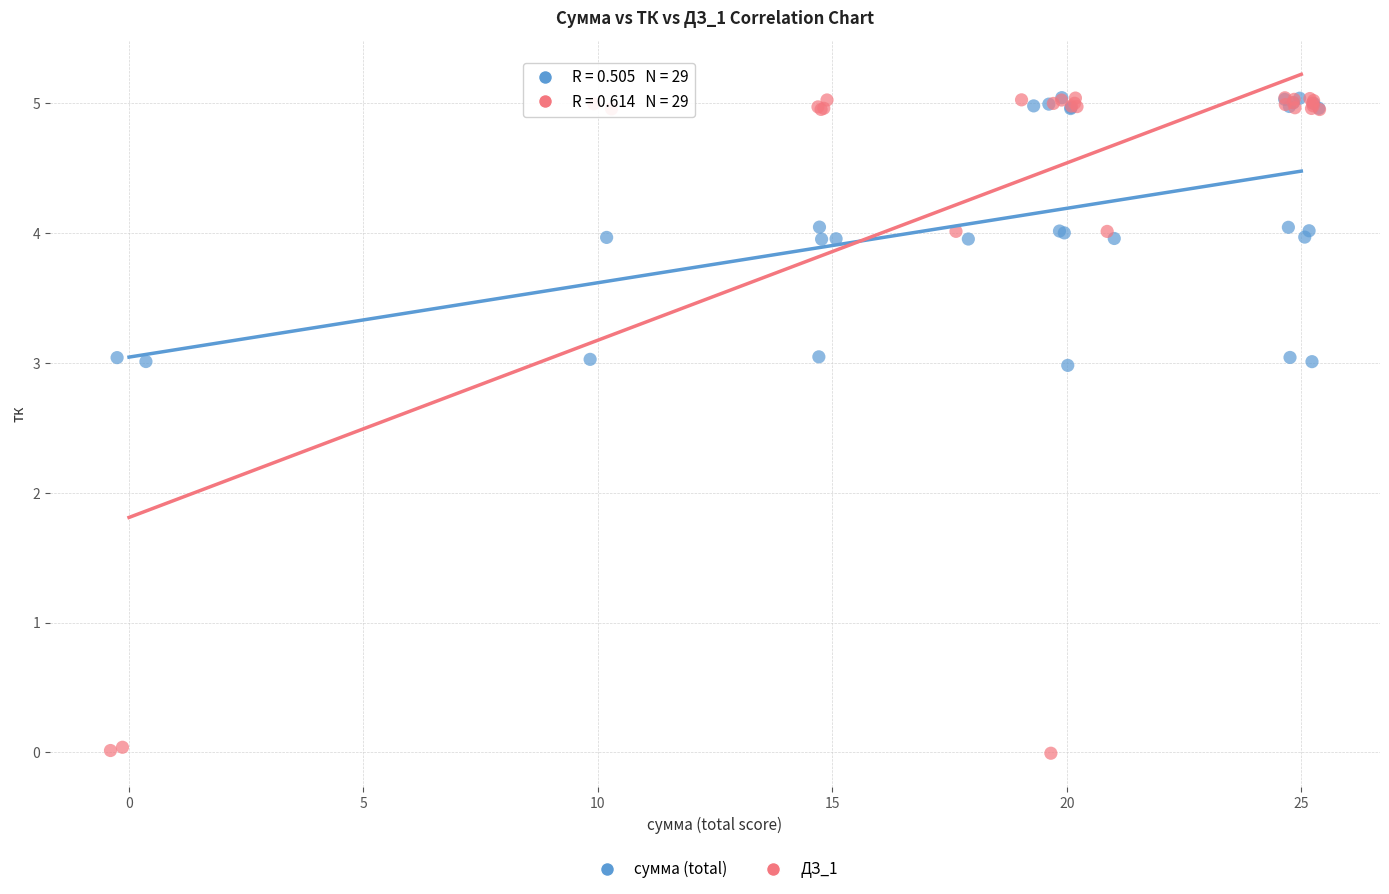

What are all the series names shown in the legend?

сумма (total), ДЗ_1